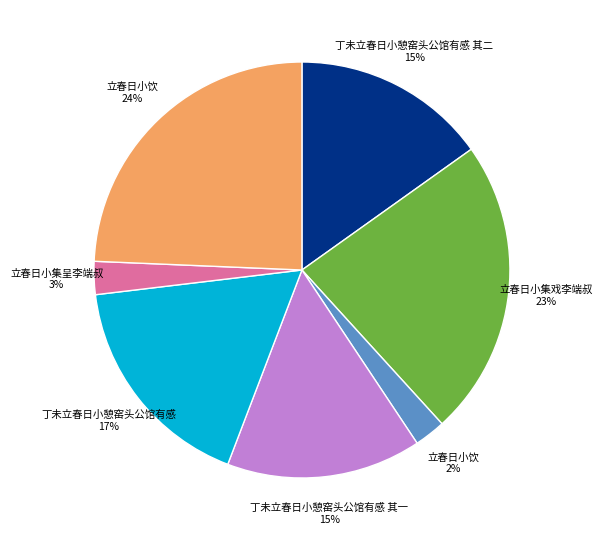

How many slices are in this pie chart?

7